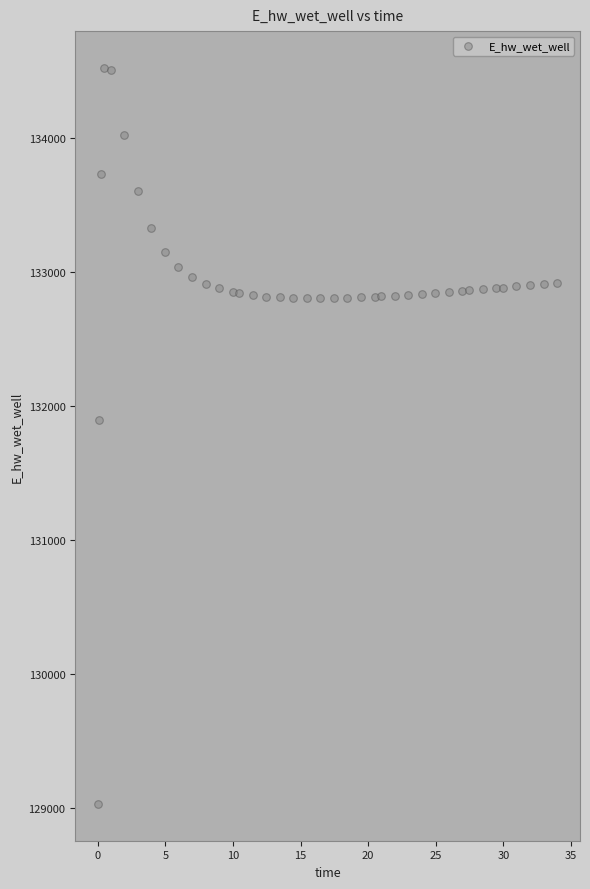

What Y value in the scatter plot is closest to 131776?

131895.6